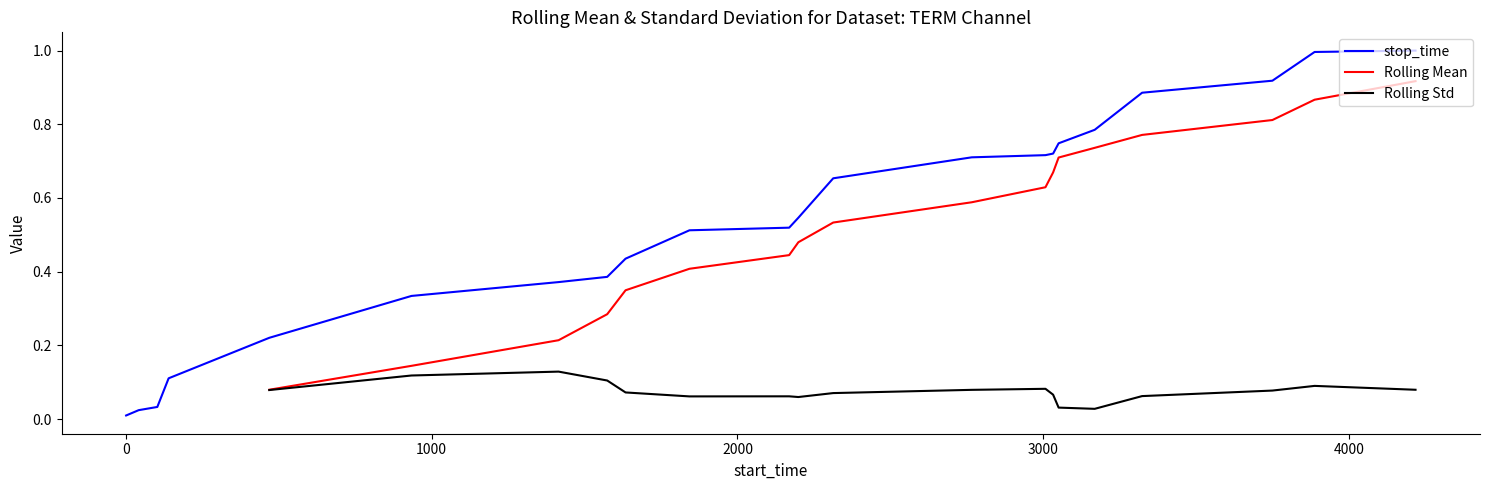

Does the chart have visible grid lines?

No